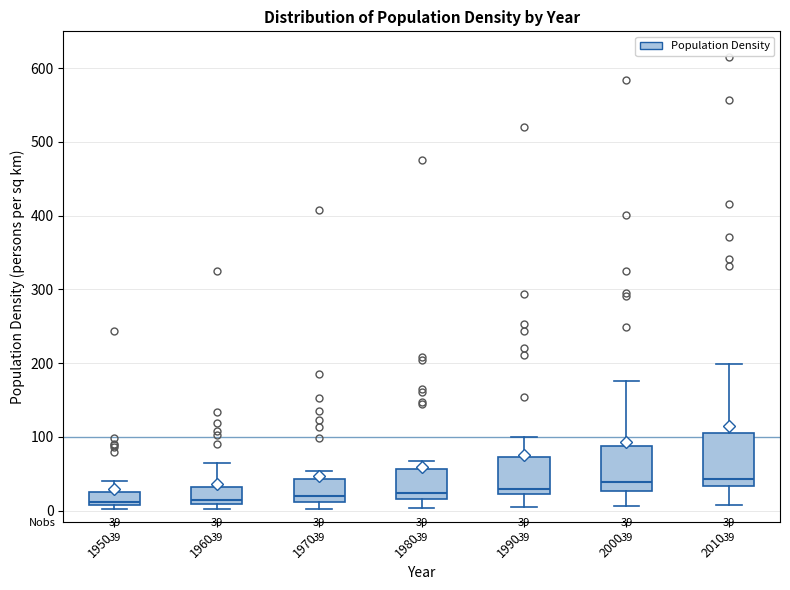

Comparing the boxes themselves (not the whiskers), which one is the tallest?

2010